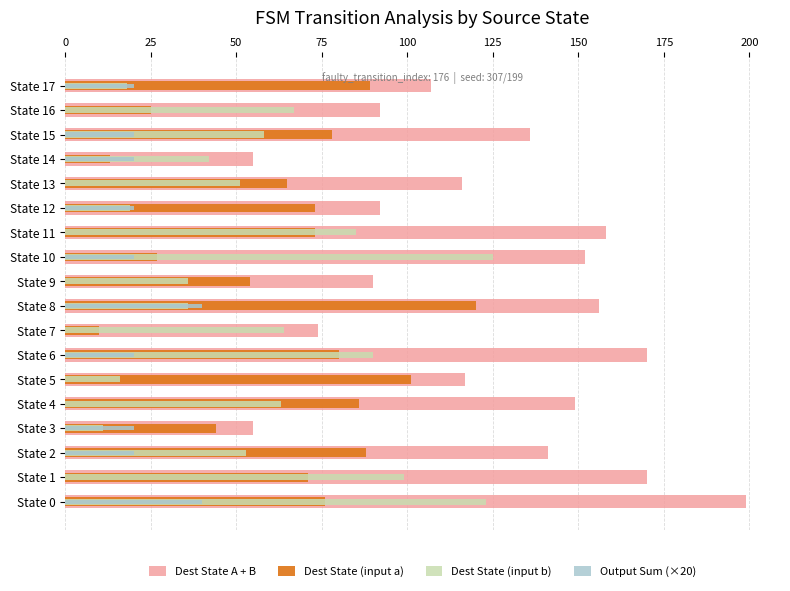

Reading left to right, extract all data points from this chart.

Dest State A + B: 199	170	141	55	149	117	170	74	156	90	152	158	92	116	55	136	92	107
Dest State (input a): 76	71	88	44	86	101	80	10	120	54	27	73	73	65	13	78	25	89
Dest State (input b): 123	99	53	11	63	16	90	64	36	36	125	85	19	51	42	58	67	18
Output Sum (×20): 40	0	20	20	0	0	20	0	40	0	20	0	20	0	20	20	0	20